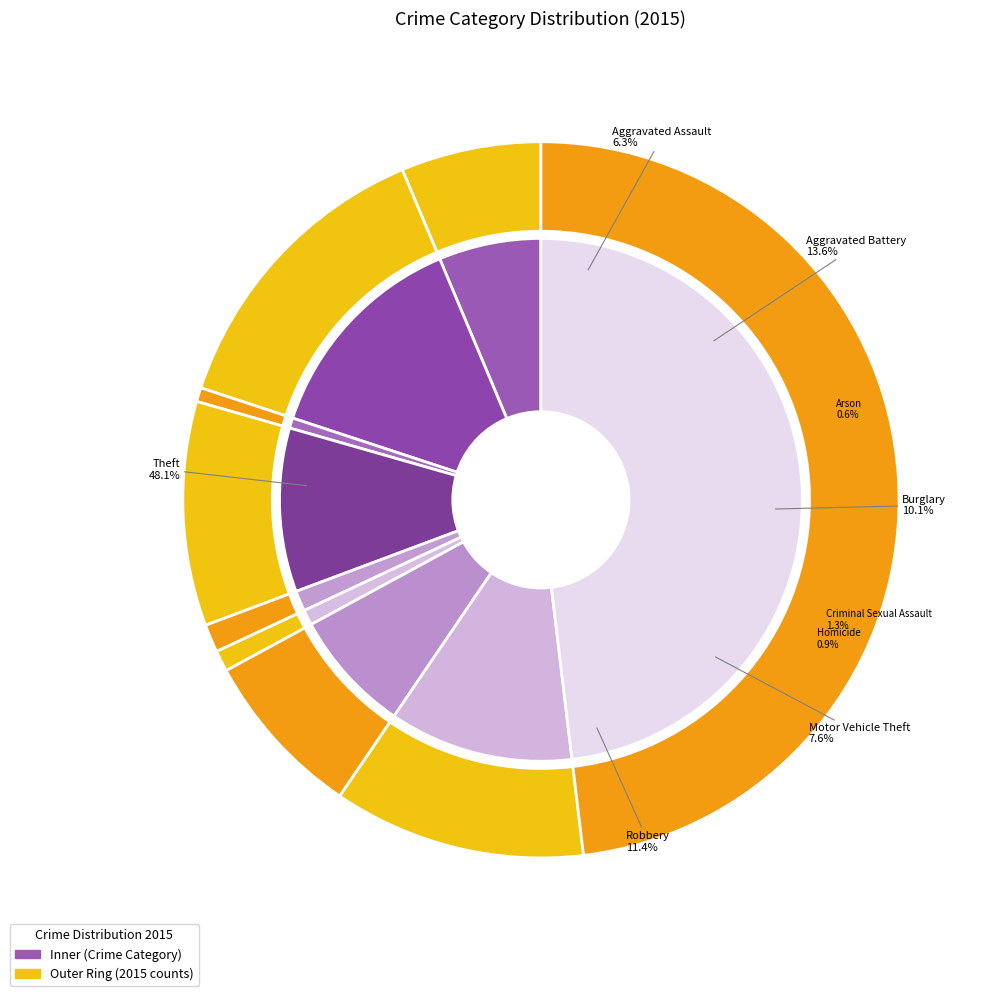

To the nearest percent, what is the combined percentage of Robbery and Theft?

59%